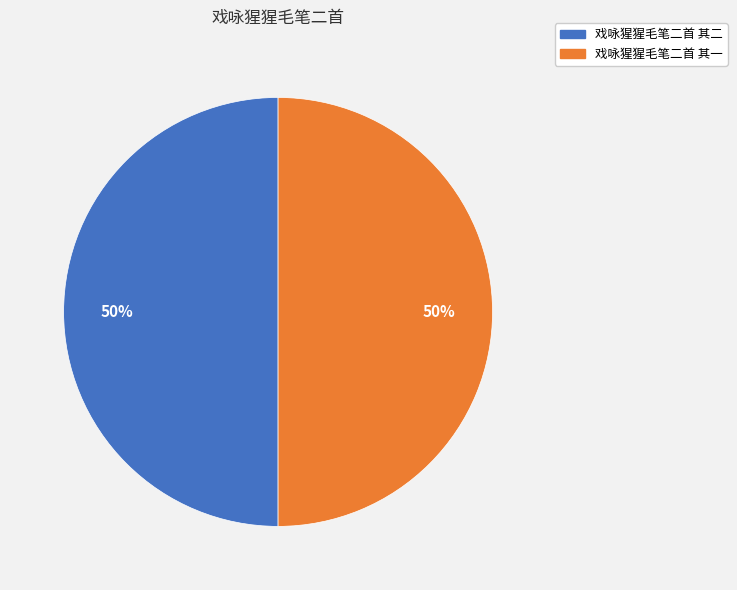

To the nearest percent, what is the average slice percentage?

50%